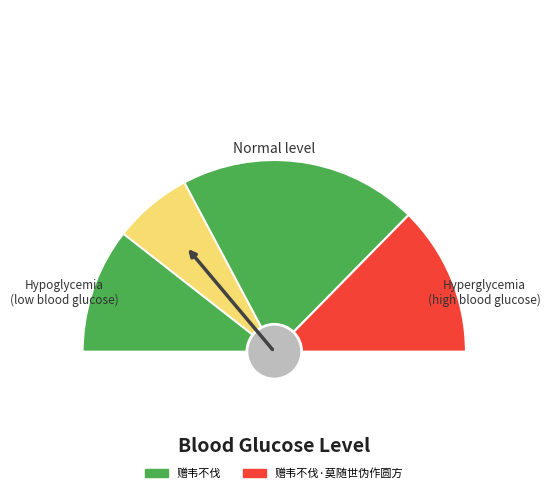

What is the largest slice in the pie chart?

赠韦不伐